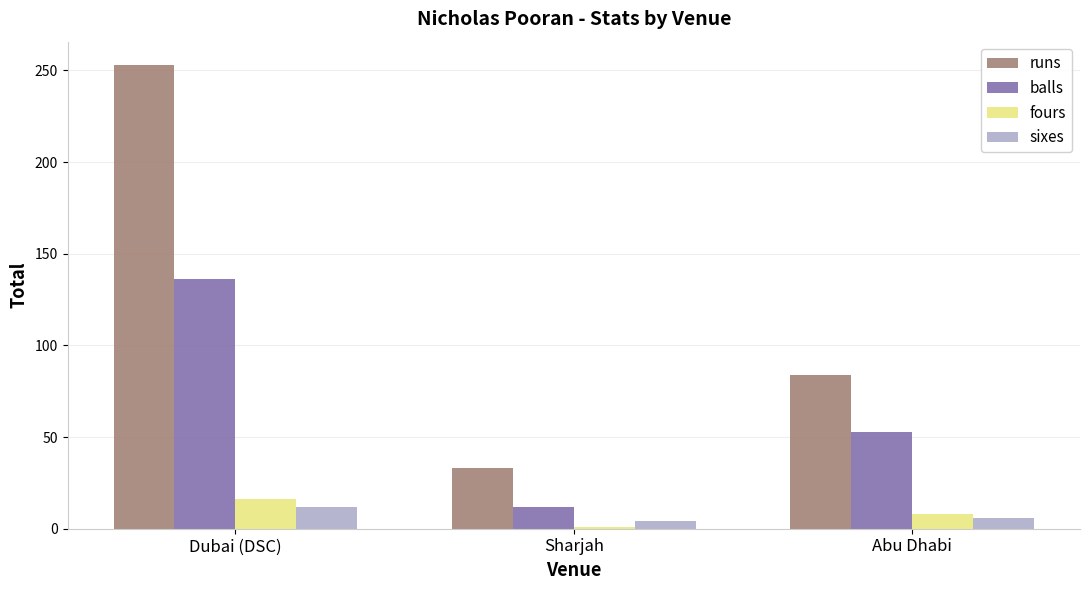

Reading left to right, transcribe all the data shown in this chart.

runs: 253	33	84
balls: 136	12	53
fours: 16	1	8
sixes: 12	4	6